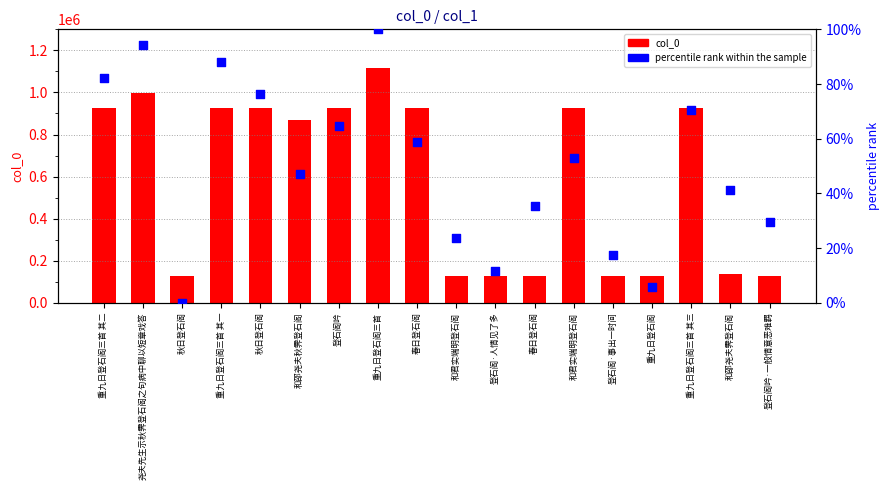

Which series has the largest total across all categories?

col_0